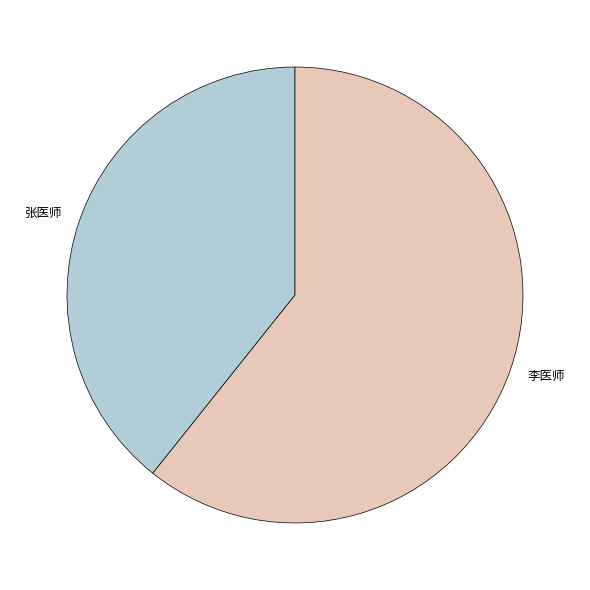

Does 张医师 account for over 50% of the chart?

No